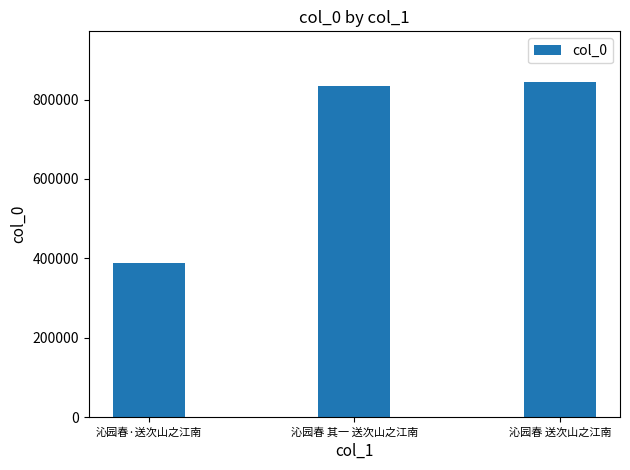

Reading right to left, what are all the values shown in this chart?

沁园春 送次山之江南=845266	沁园春 其一 送次山之江南=833513	沁园春·送次山之江南=387151